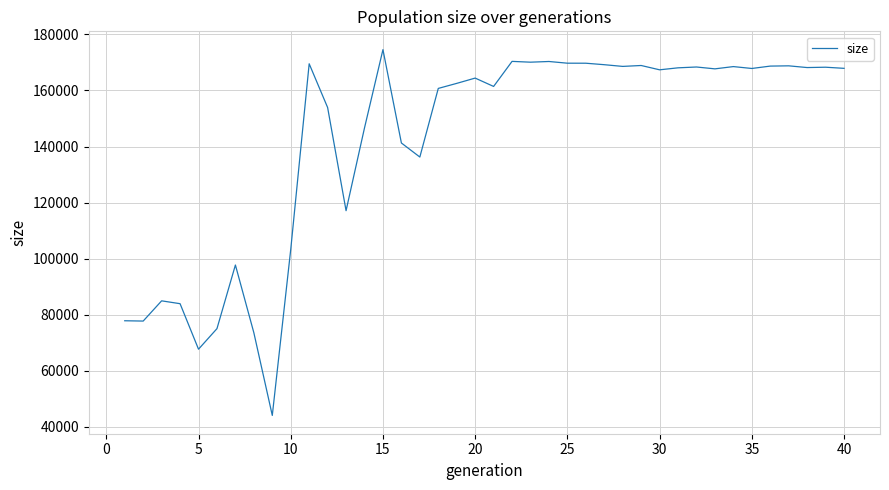

How many lines are shown in the chart?

1